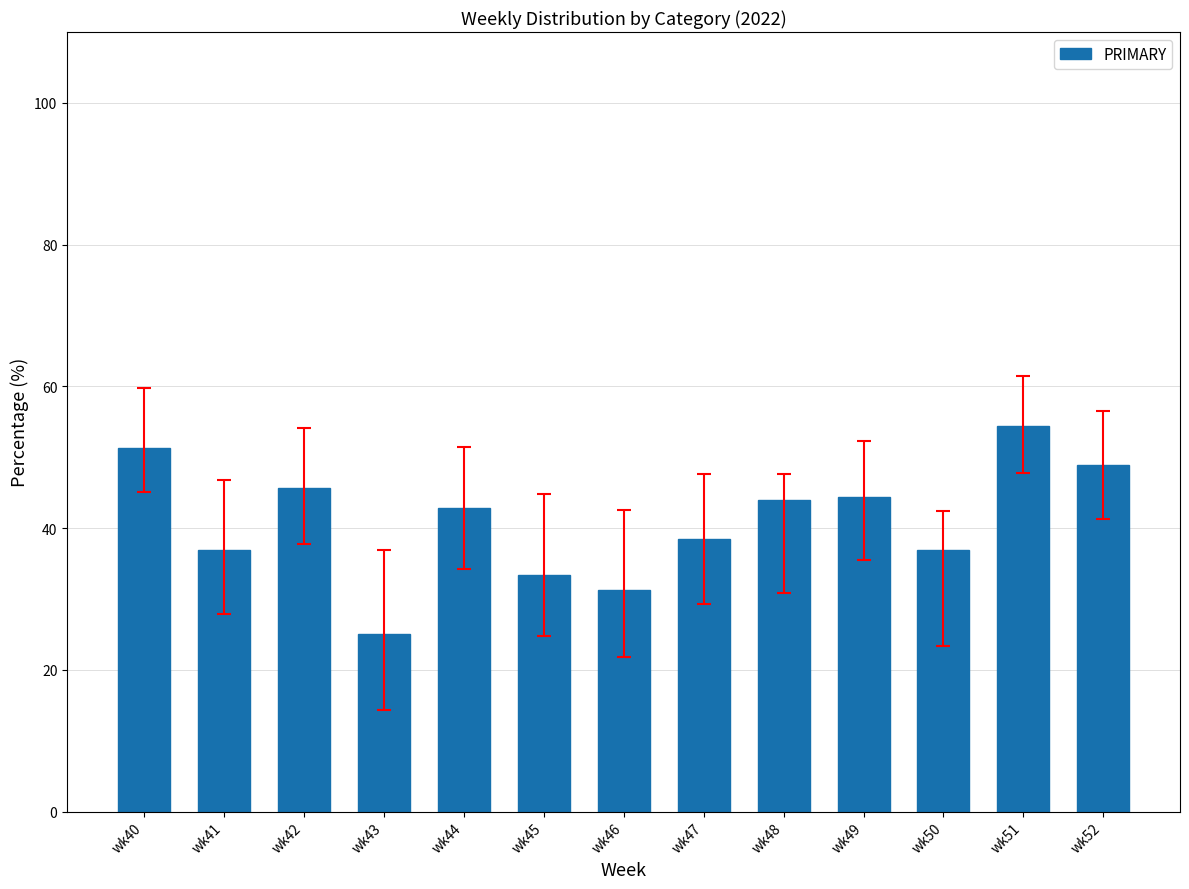

What is the value of the 10th bar from the left?

44.4